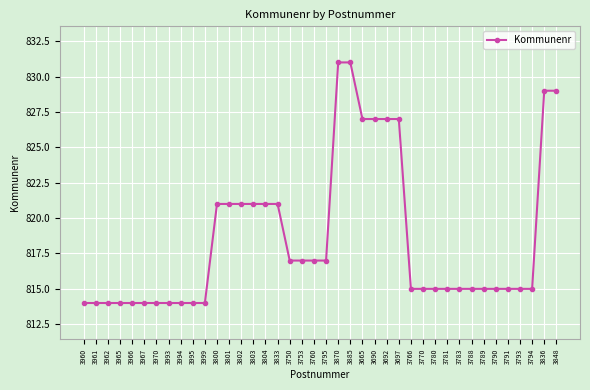

What is the difference between the values at 3781 and 3803?

6